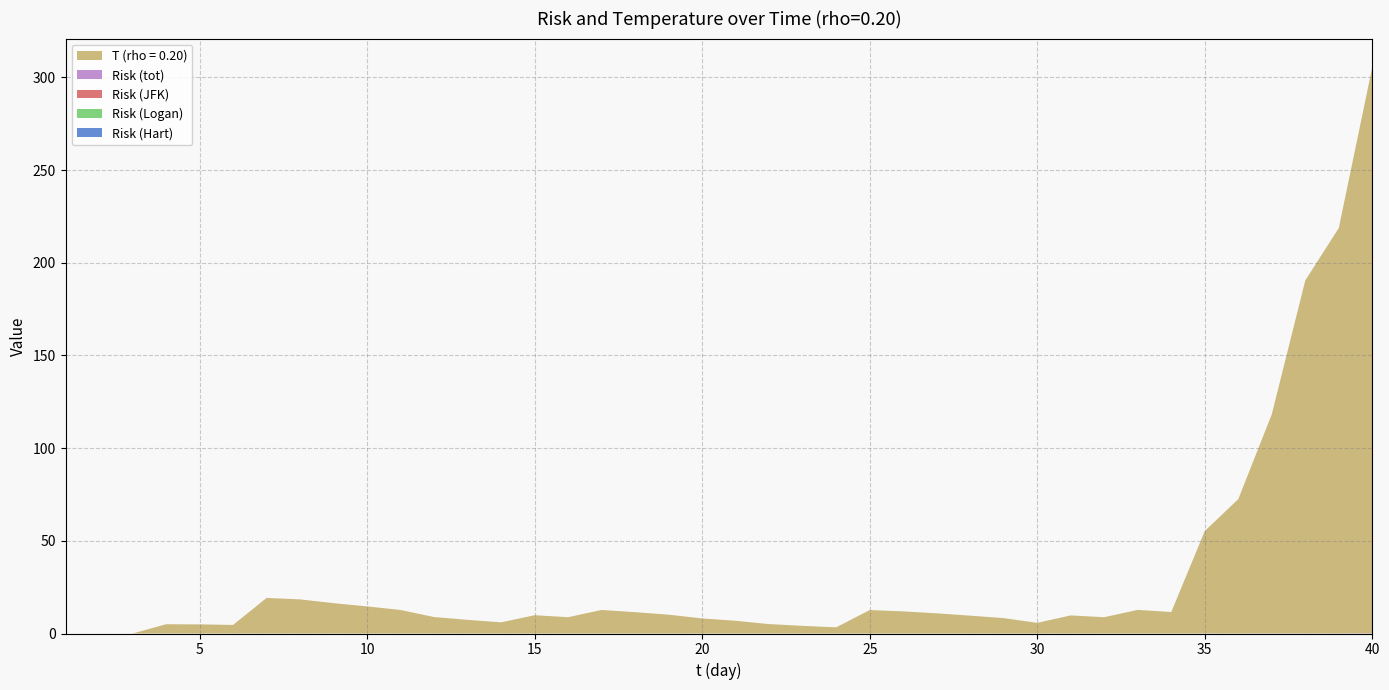

Reading left to right, extract all data points from this chart.

Risk (Hart): 0.0	0.0	0.0	0.0	0.0	0.0	0.0	0.0	0.0	0.0	0.0	0.0	0.0	0.0	0.0	0.0	0.0	0.0	0.0	0.0	0.0	0.0	0.0	0.0	0.0	0.0	0.0	0.0	0.0	0.0	0.0	0.0	0.0	0.0	0.0	0.0	0.0	0.0	0.0	0.0
Risk (Logan): 0.0	0.0	0.0	0.0	0.0	0.0	0.0	0.0	0.0	0.0	0.0	0.0	0.0	0.0	0.0	0.0	0.0	0.0	0.0	0.0	0.0	0.0	0.0	0.0	0.0	0.0	0.0	0.0	0.0	0.0	0.0	0.0	0.0	0.0	0.0	0.0	0.0	0.0	0.0	0.0
Risk (JFK): 0.0	0.0	0.0	0.0	0.0	0.0	0.0	0.0	0.0	0.0	0.0	0.0	0.0	0.0	0.0	0.0	0.0	0.0	0.0	0.0	0.0	0.0	0.0	0.0	0.0	0.0	0.0	0.0	0.0	0.0	0.0	0.0	0.0	0.0	0.0	0.0	0.0	0.0	0.0	0.1
Risk (tot): 0.0	0.0	0.0	0.0	0.0	0.0	0.0	0.0	0.0	0.0	0.0	0.0	0.0	0.0	0.0	0.0	0.0	0.0	0.0	0.0	0.0	0.0	0.0	0.0	0.0	0.0	0.0	0.0	0.0	0.0	0.0	0.0	0.0	0.0	0.0	0.0	0.0	0.1	0.1	0.1
T (rho = 0.20): 0.0	0.0	0.0	5.0	4.9	4.6	19.2	18.4	16.4	14.6	12.7	8.9	7.4	6.0	9.9	8.8	12.7	11.5	10.2	8.1	6.9	5.1	4.1	3.3	12.6	11.9	10.9	9.6	8.3	5.7	9.7	8.8	12.7	11.6	55.2	72.4	118.2	190.3	218.6	305.4